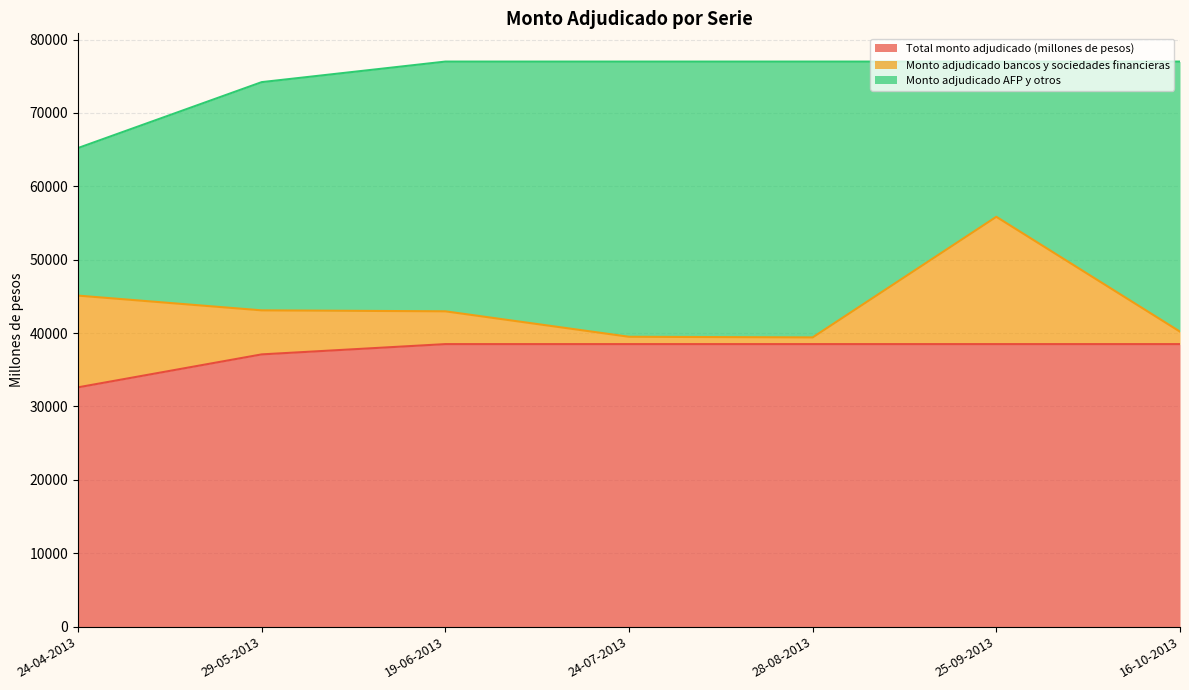

Reading left to right, transcribe all the data shown in this chart.

Total monto adjudicado (millones de pesos): 32610	37100	38500	38500	38500	38500	38500
Monto adjudicado bancos y sociedades financieras: 12500	6000	4470	1000	915	17350	1700
Monto adjudicado AFP y otros: 20110	31100	34030	37500	37585	21150	36800